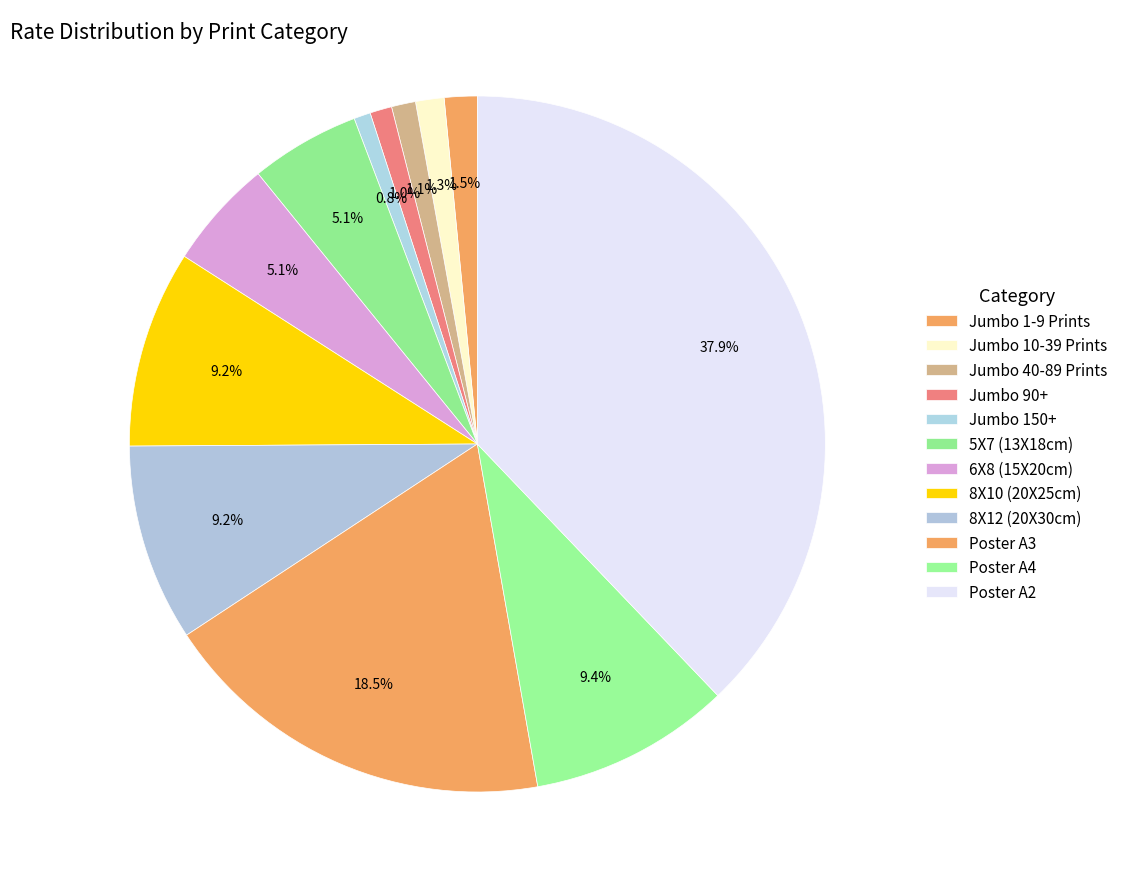

How many segments does this pie chart have?

12